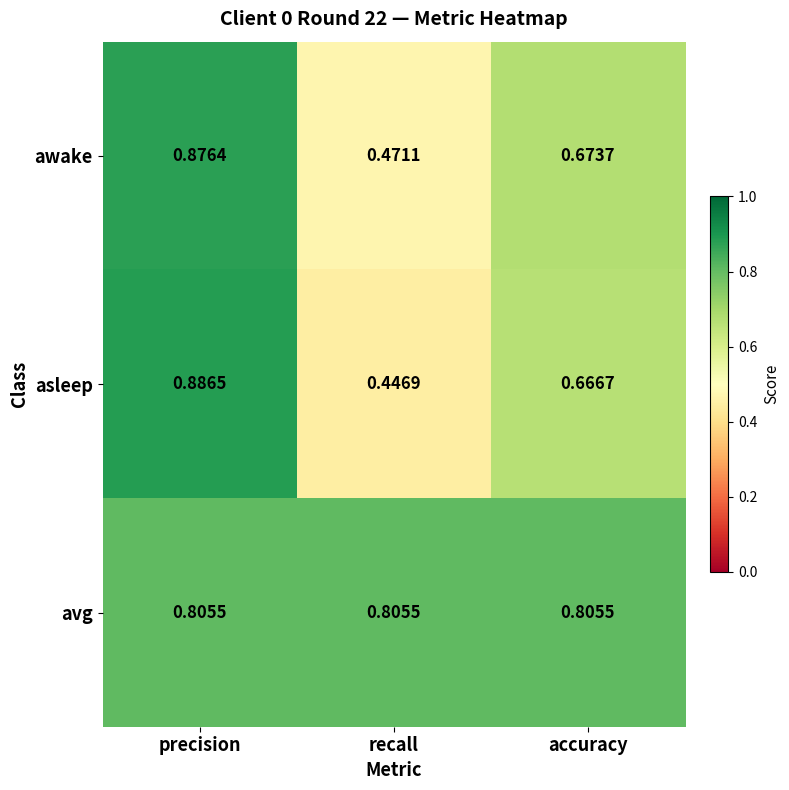

Which series has the largest range (max minus min)?

asleep